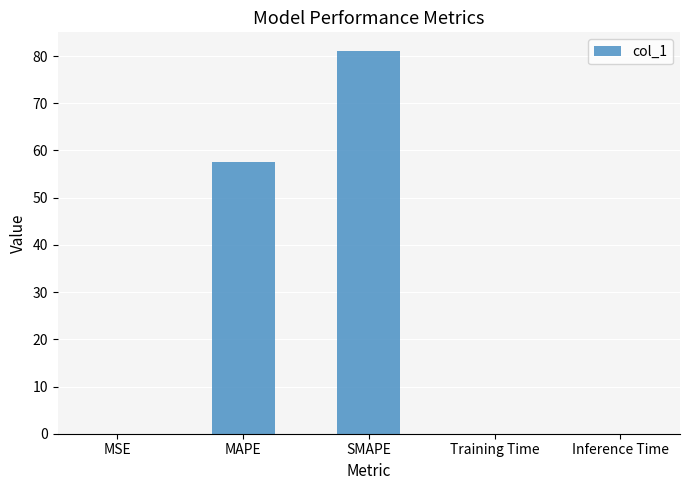

What is the change in value from MSE to MAPE?

+57.6